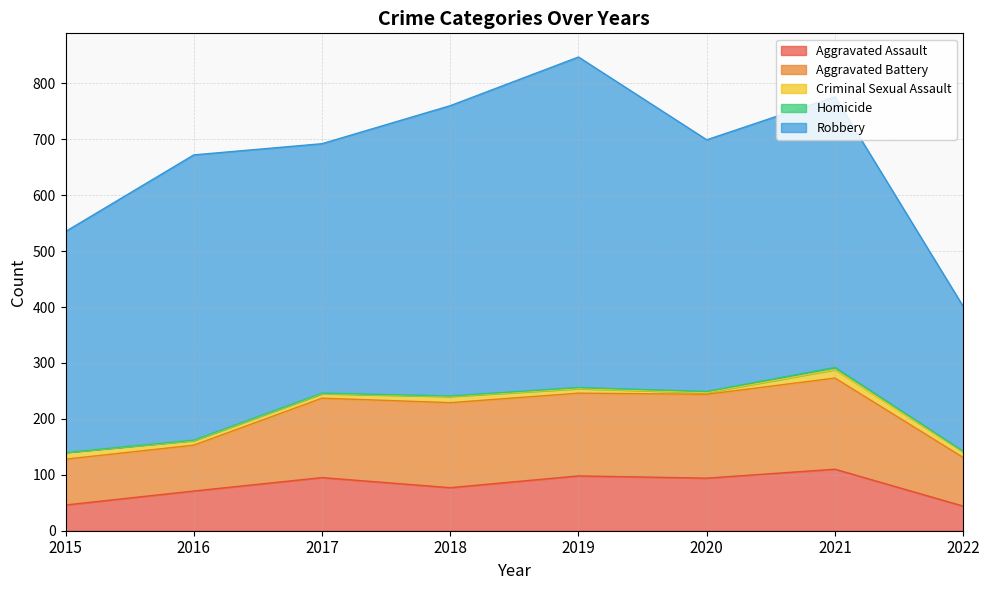

True or false: Aggravated Battery has more than 1 interior local peaks.

True